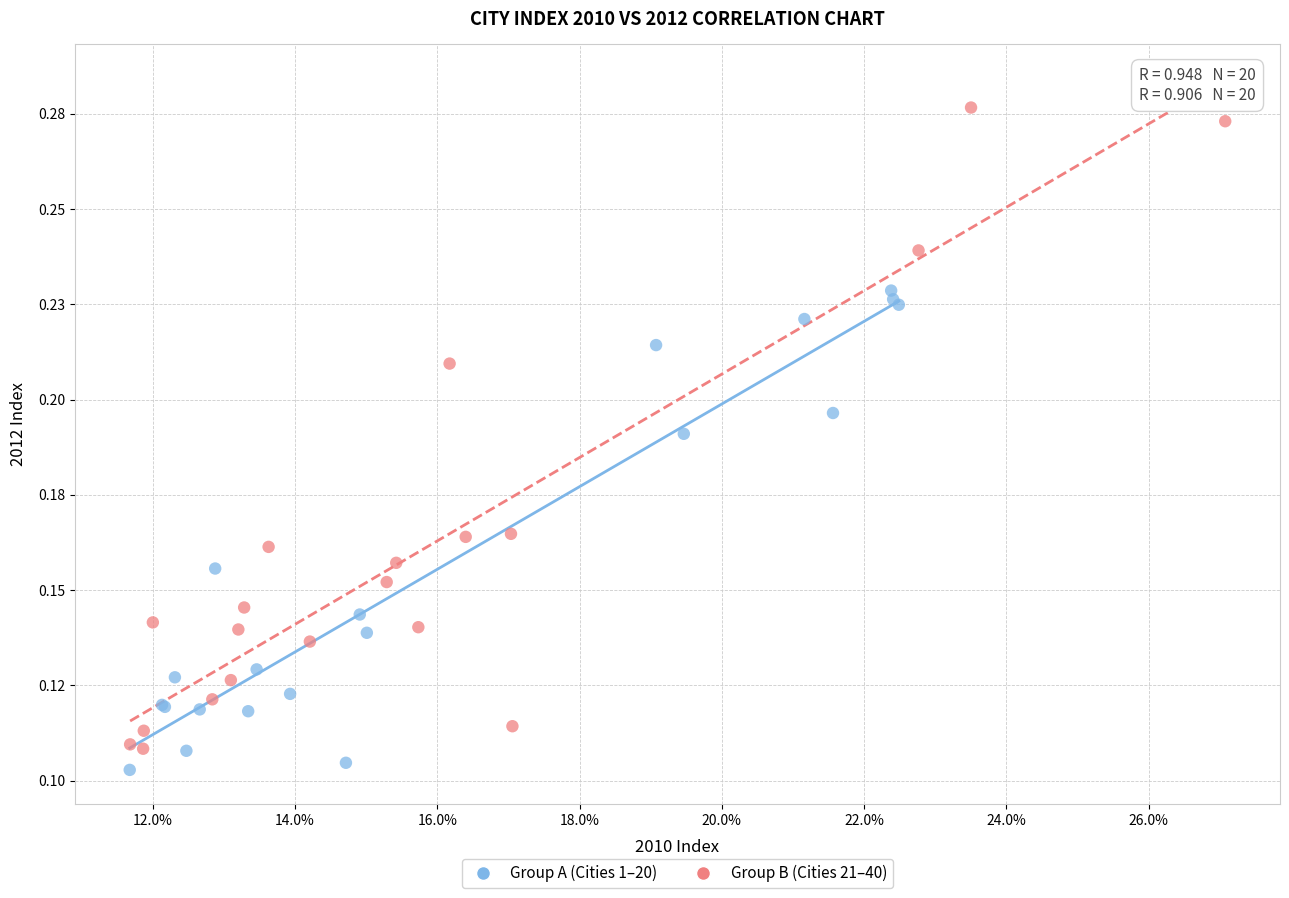

Which series reaches the minimum Y coordinate?

Group A (Cities 1–20)